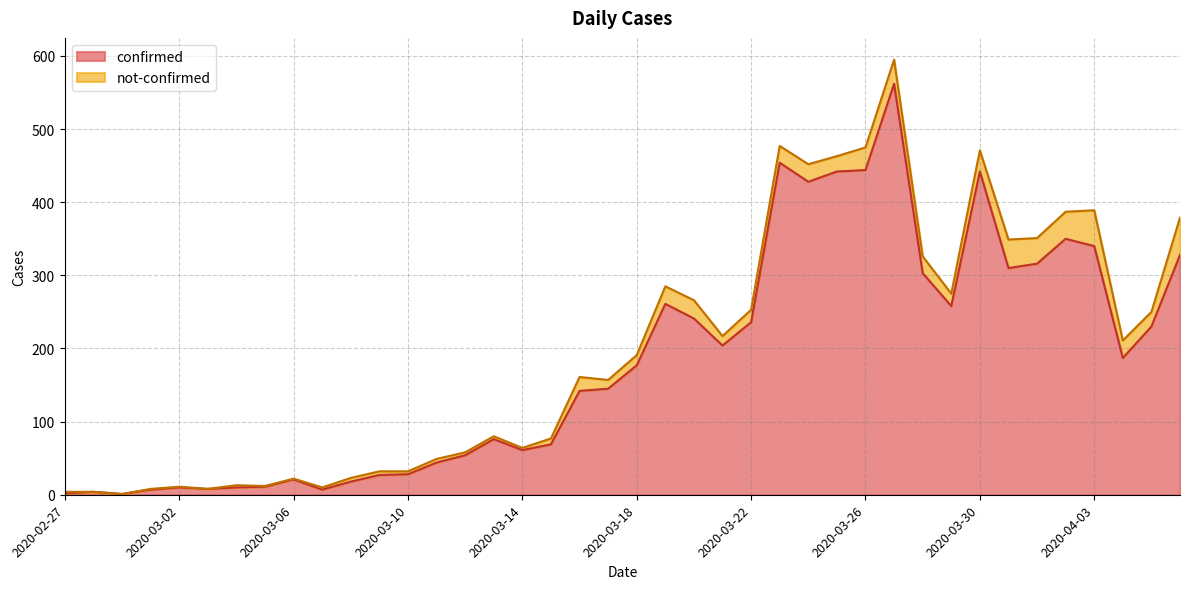

What is the label of the 21st point from the left?

2020-03-18